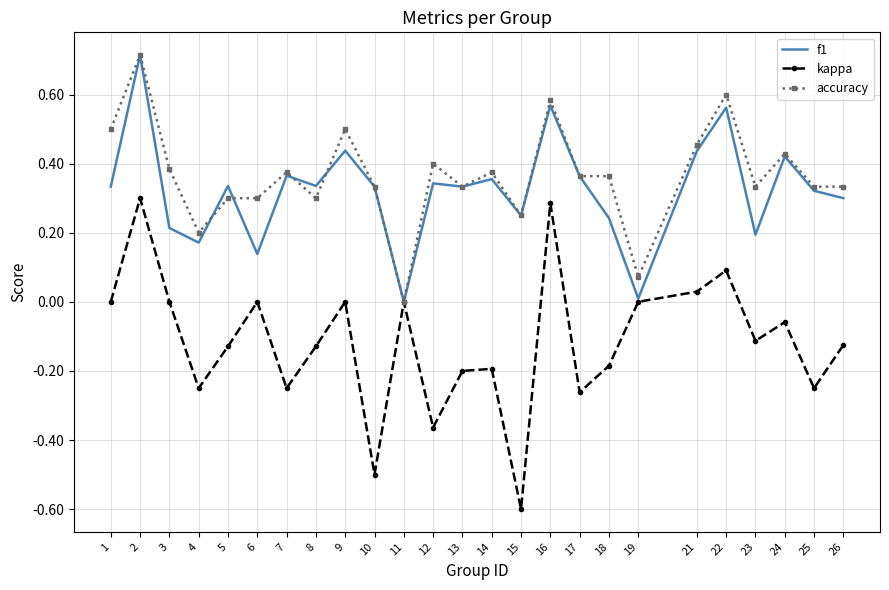

What is the greatest value displayed?

0.7